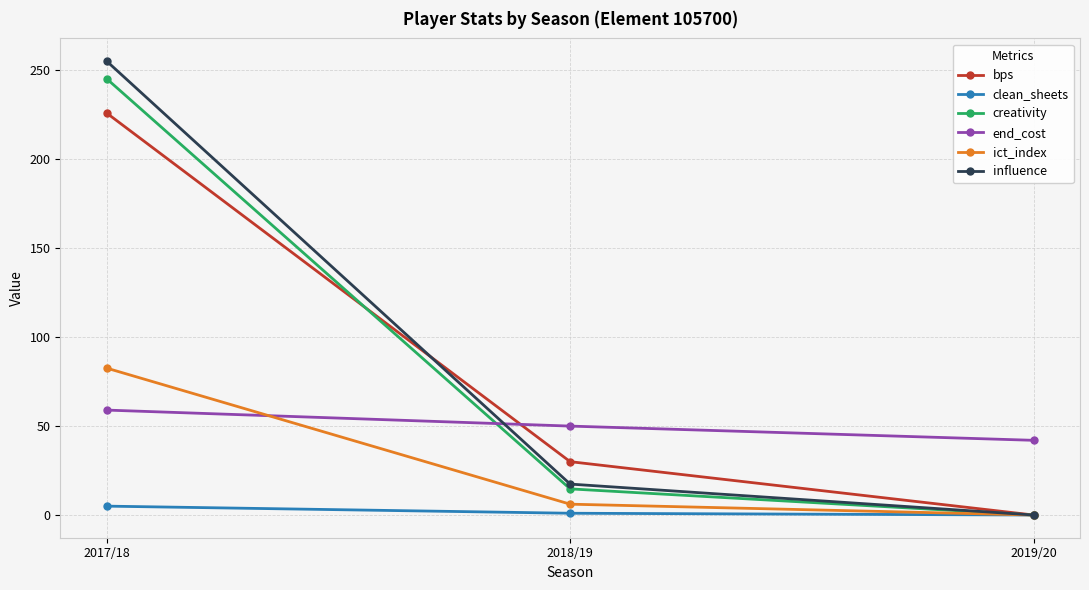

The value of bps at 2017/18 is 226.0. True or false?

True